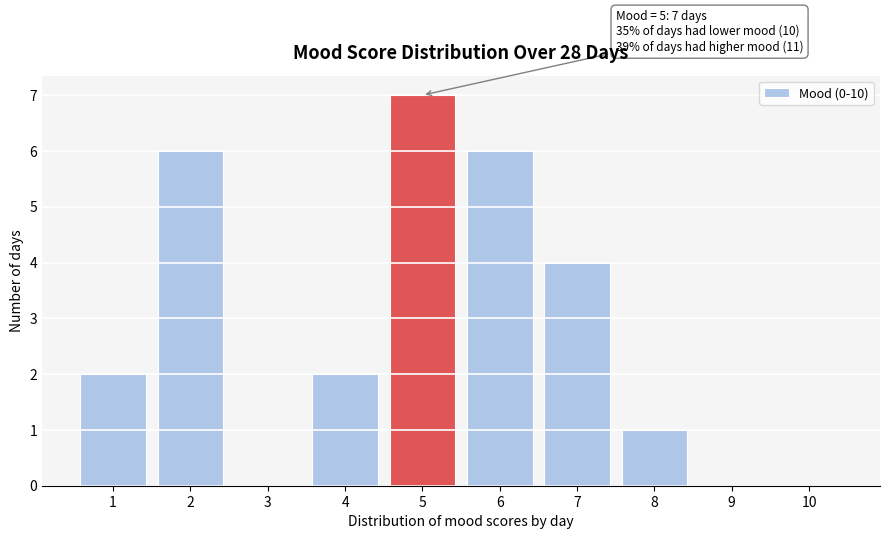

Reading left to right, list all the values displayed in this chart.

1=2	2=6	3=0	4=2	5=7	6=6	7=4	8=1	9=0	10=0